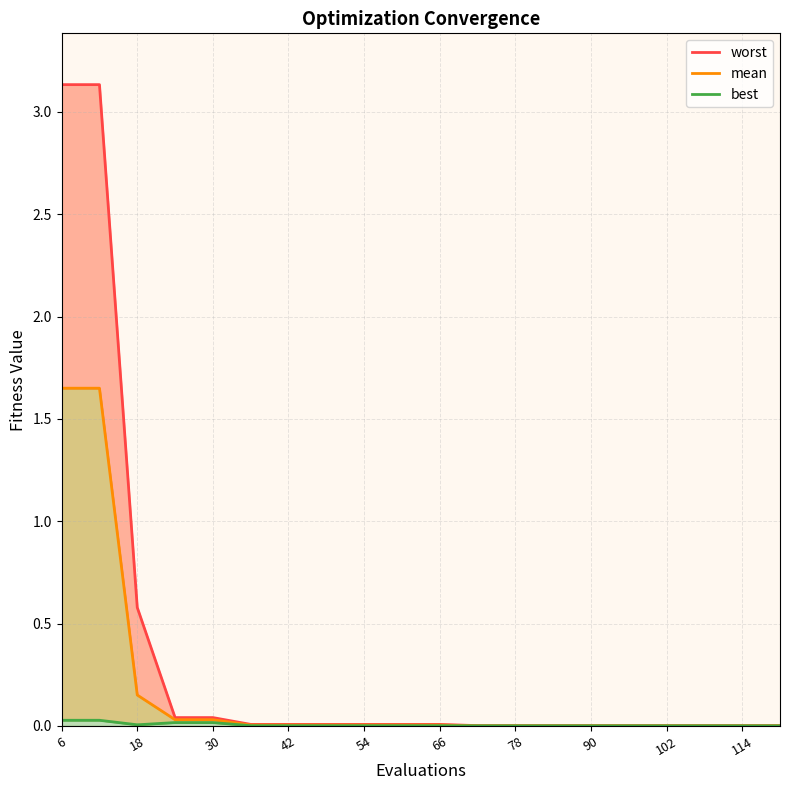

True or false: worst has more than 2 points higher than both neighbors.

False